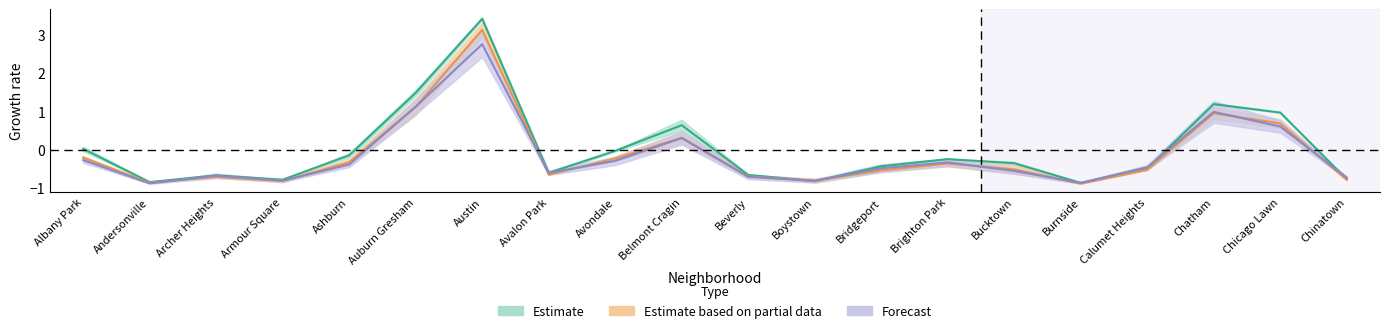

Where does the 2017 series first go above 0?

Albany Park